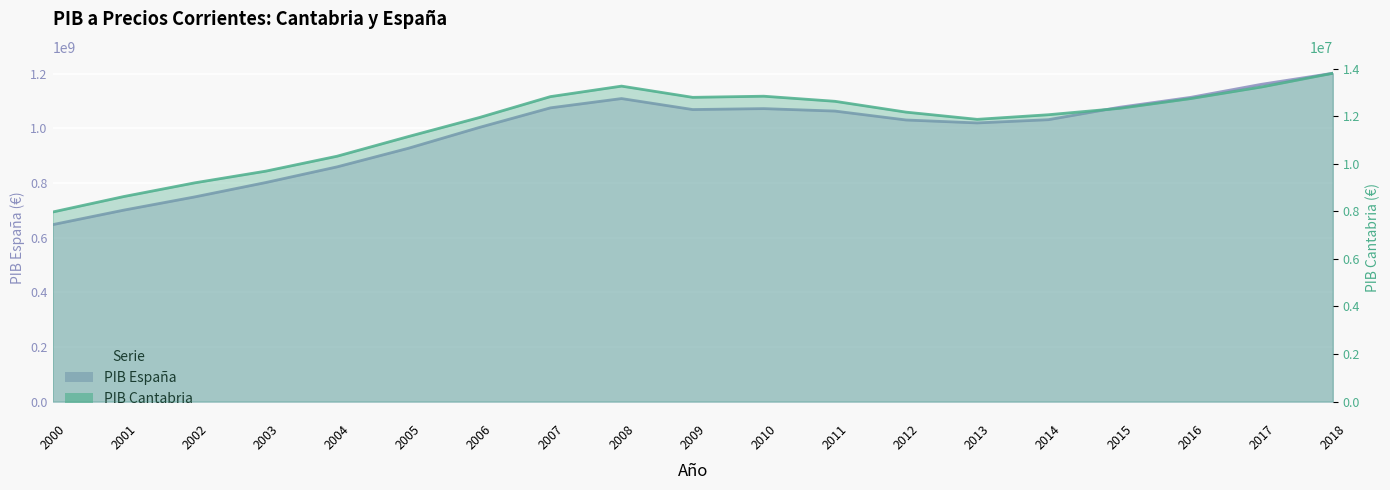

True or false: PIB Cantabria has a value of 11138852 at 2005.

True